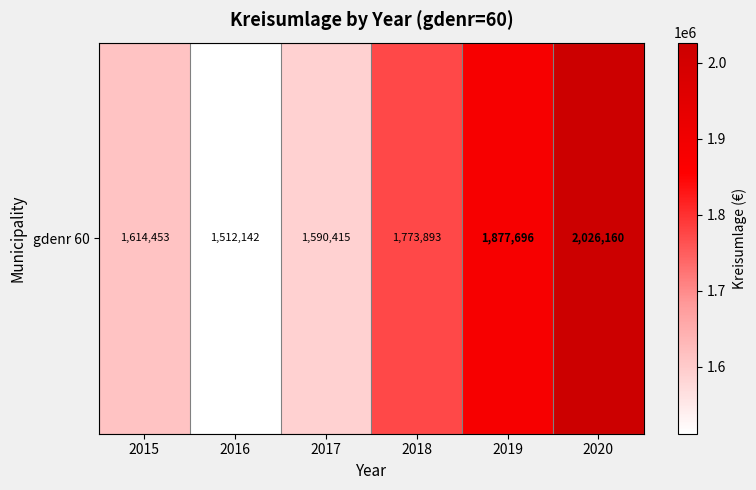

How many distinct data groups are displayed?

1